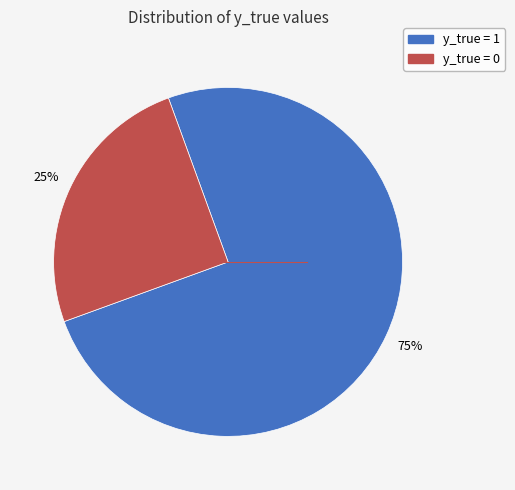

Is there any slice that represents more than half of the pie?

Yes